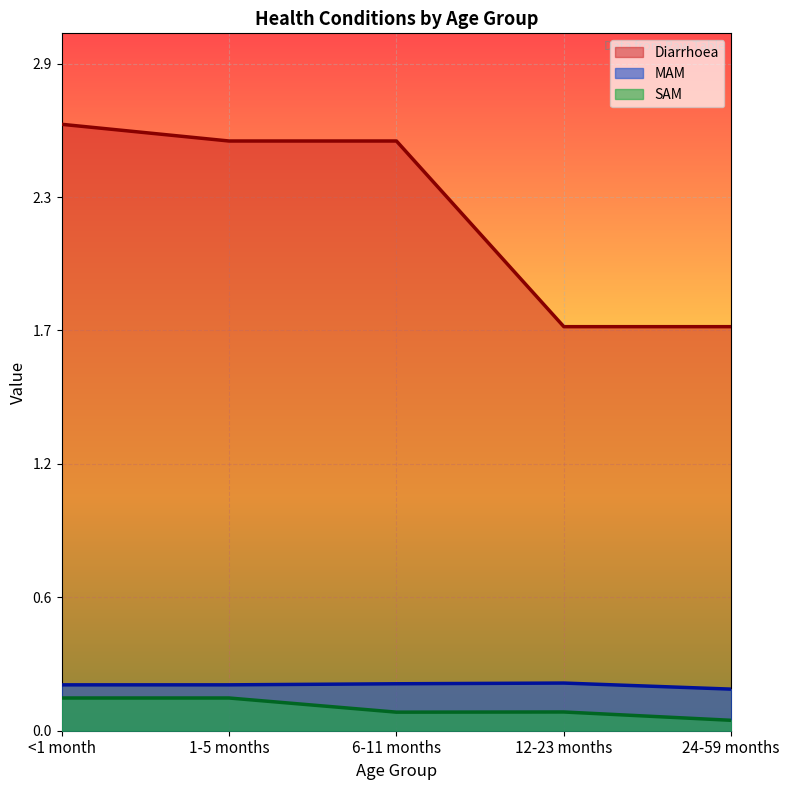

What is the lowest value of the Diarrhoea series?

1.8